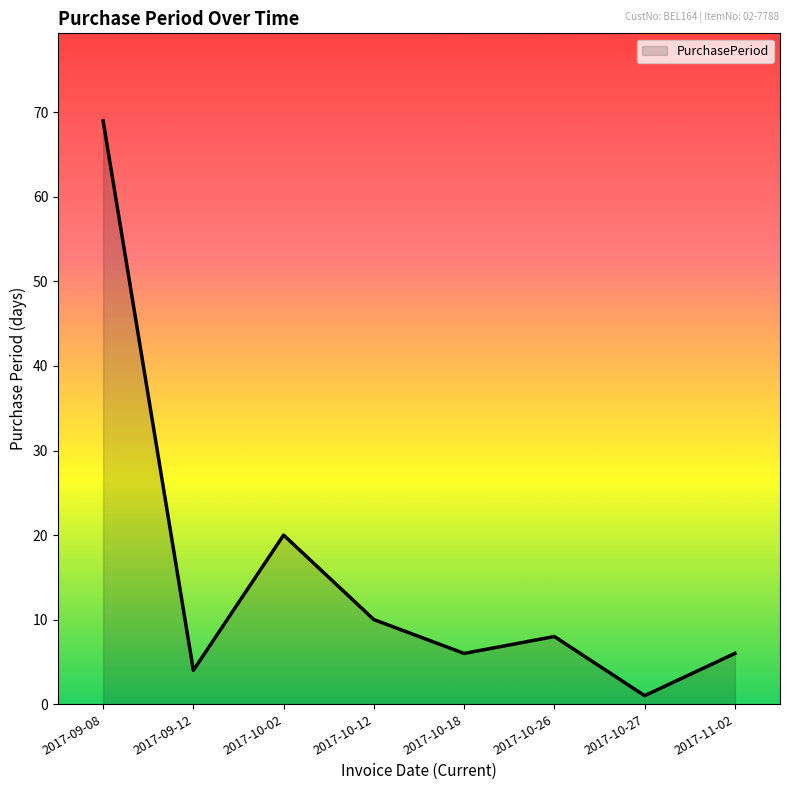

At which category does the chart reach its peak across all series?

2017-09-08